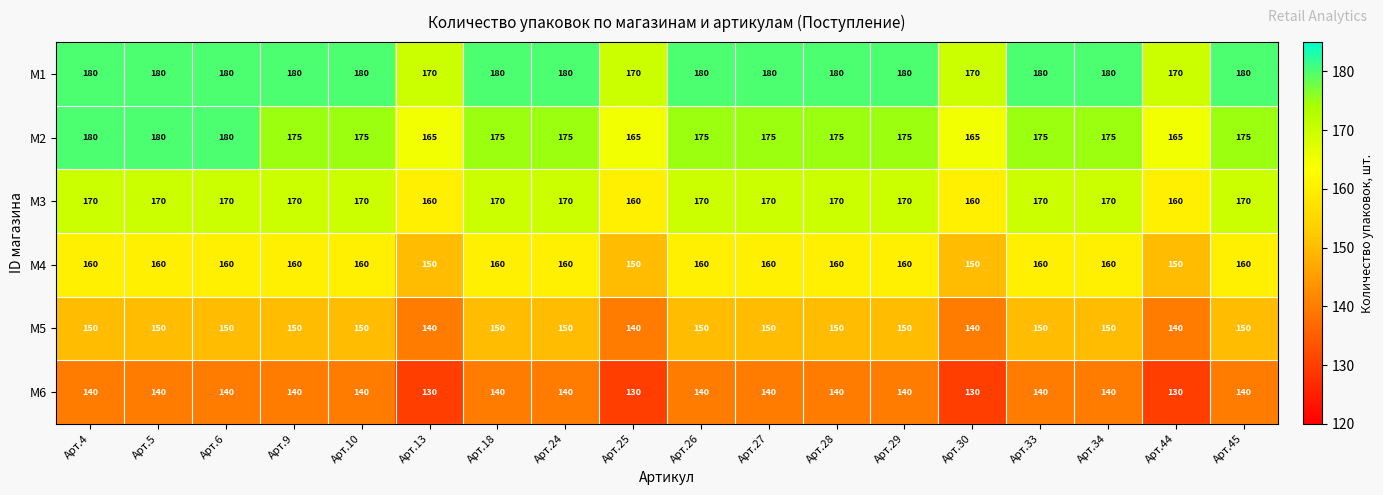

What is the approximate value of M4 at Арт.26, to the nearest 5?

160